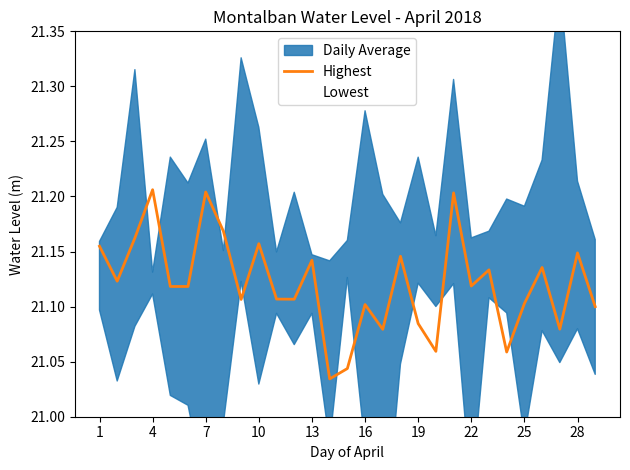

What is the sum of all Highest values?

612.5